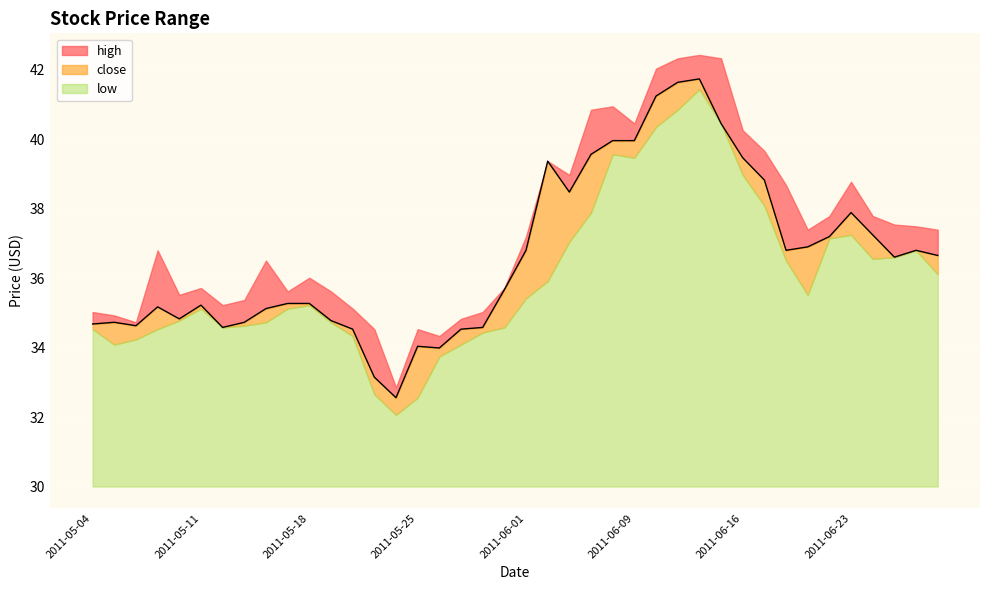

The high series shows 52.7 at 2011-05-13. True or false?

False